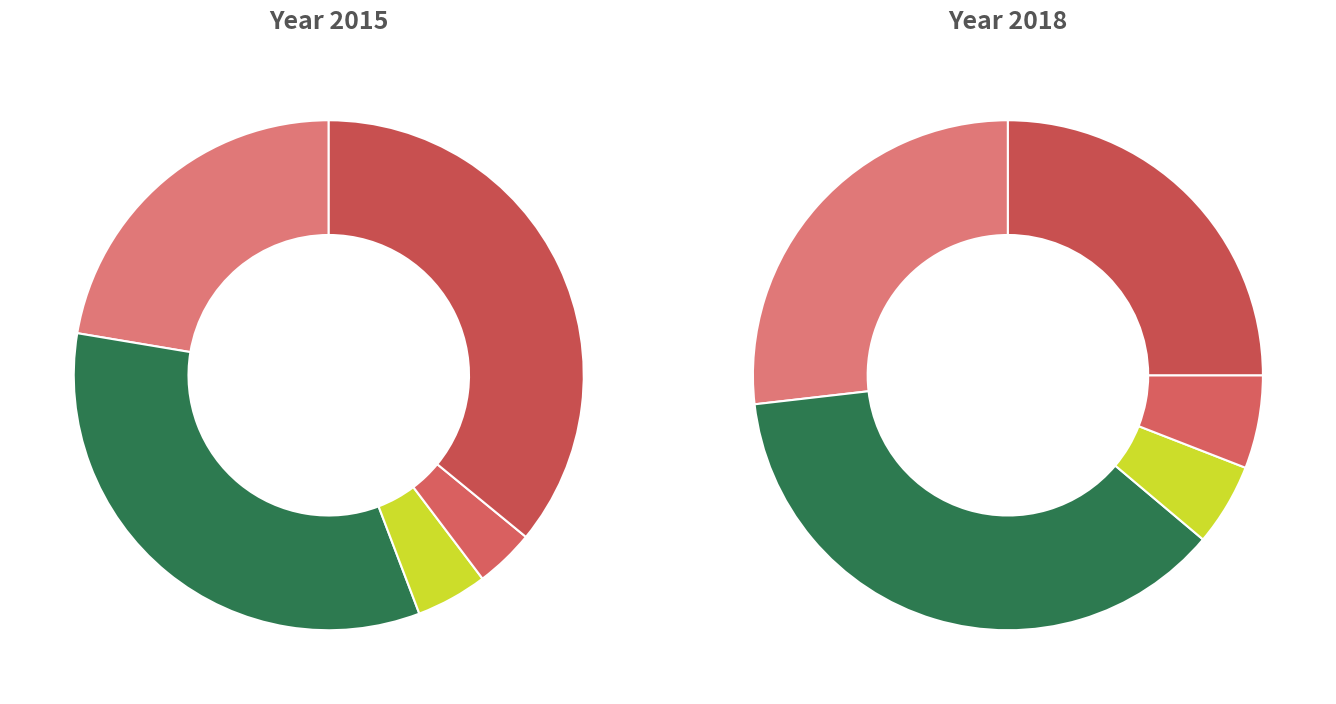

Is 2 the majority of the pie?

No